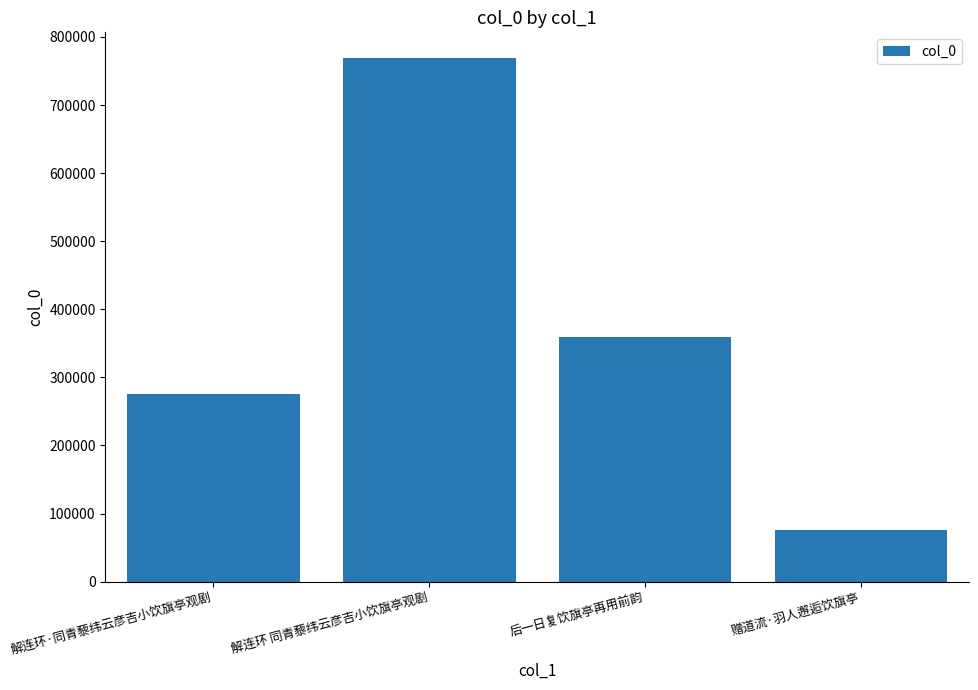

What is the difference between the second highest and minimum values?

283920